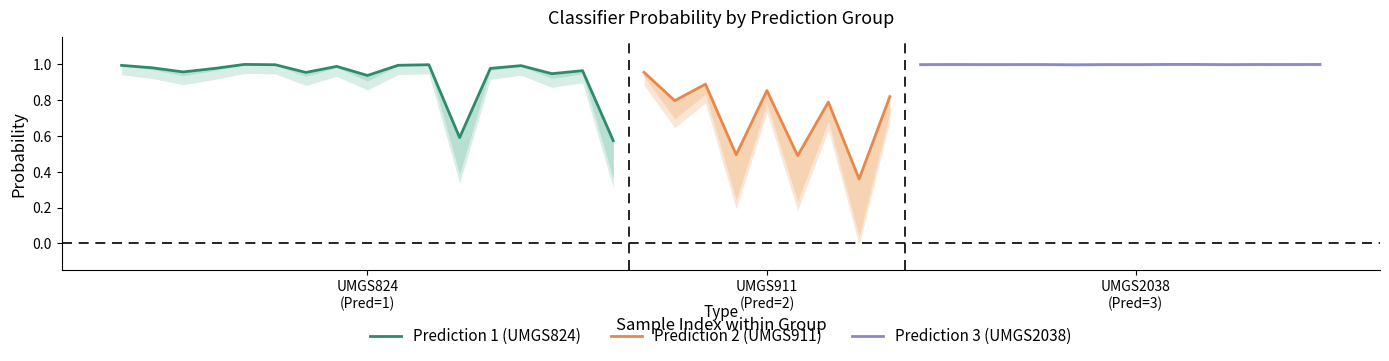

What is the spread (max minus min) of values at 16?

0.6